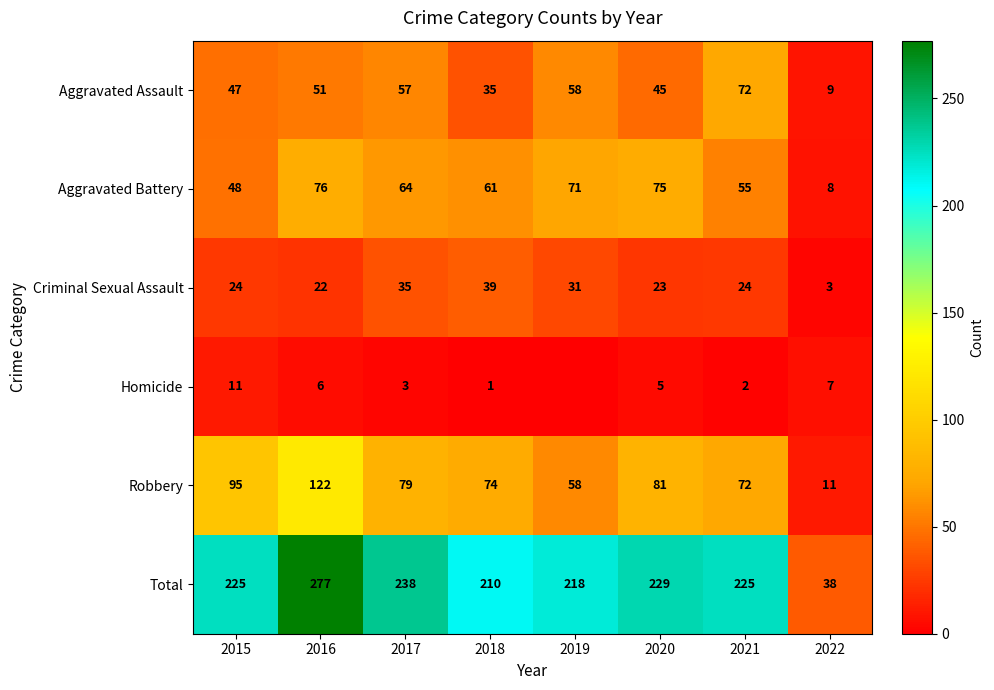

Which category has the lowest value across all series?

2019